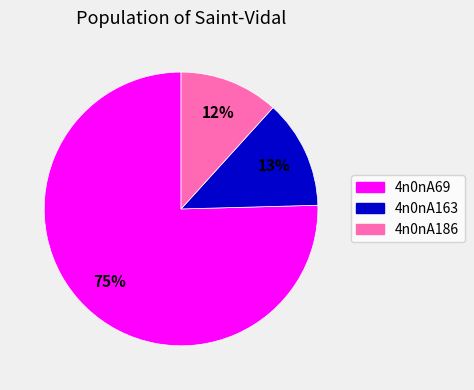

Which slice represents more than half of the pie?

4n0nA69